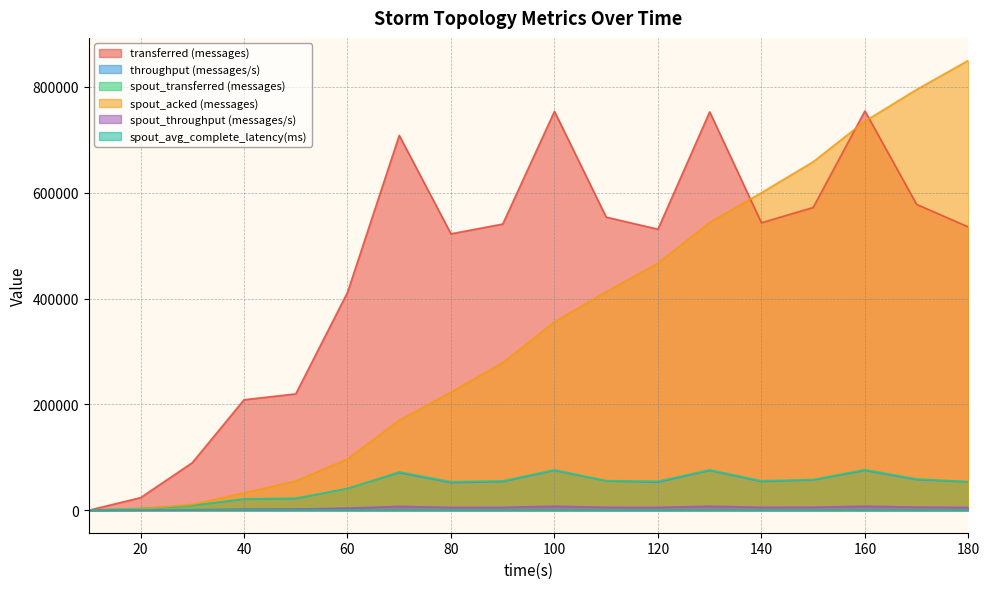

Rank the series at 130 from highest to lowest value.

transferred (messages), spout_acked (messages), spout_transferred (messages), throughput (messages/s), spout_throughput (messages/s), spout_avg_complete_latency(ms)